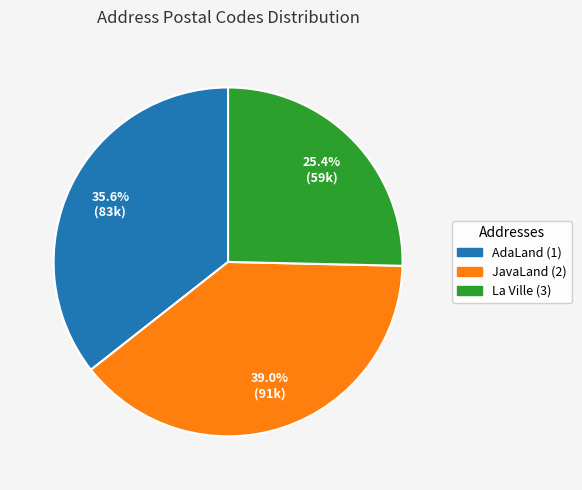

What is the smallest slice in the pie chart?

La Ville (3)